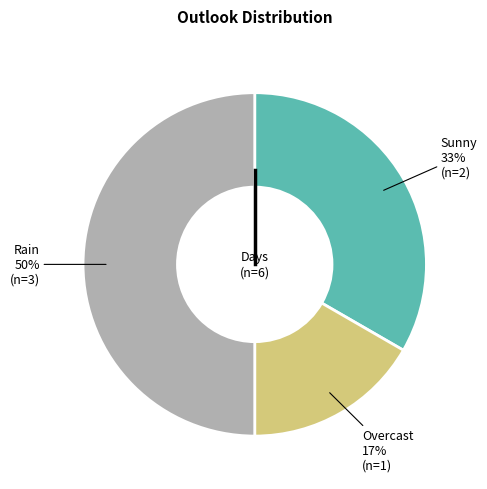

Between Rain and Overcast, which is larger?

Rain